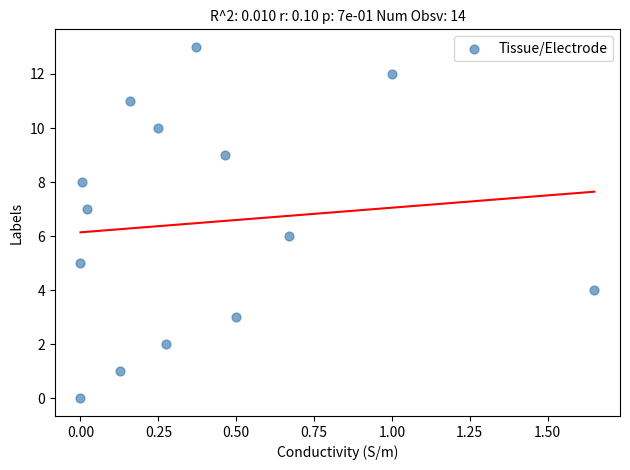

What is the range of Y values (max minus min)?

13